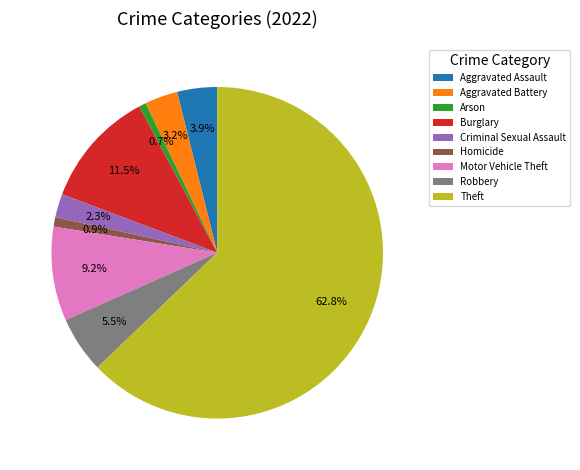

To the nearest percent, what portion does Arson represent?

1%